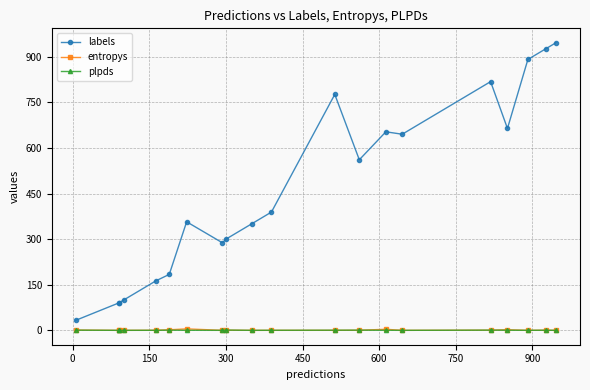

True or false: plpds and labels cross at least once.

False